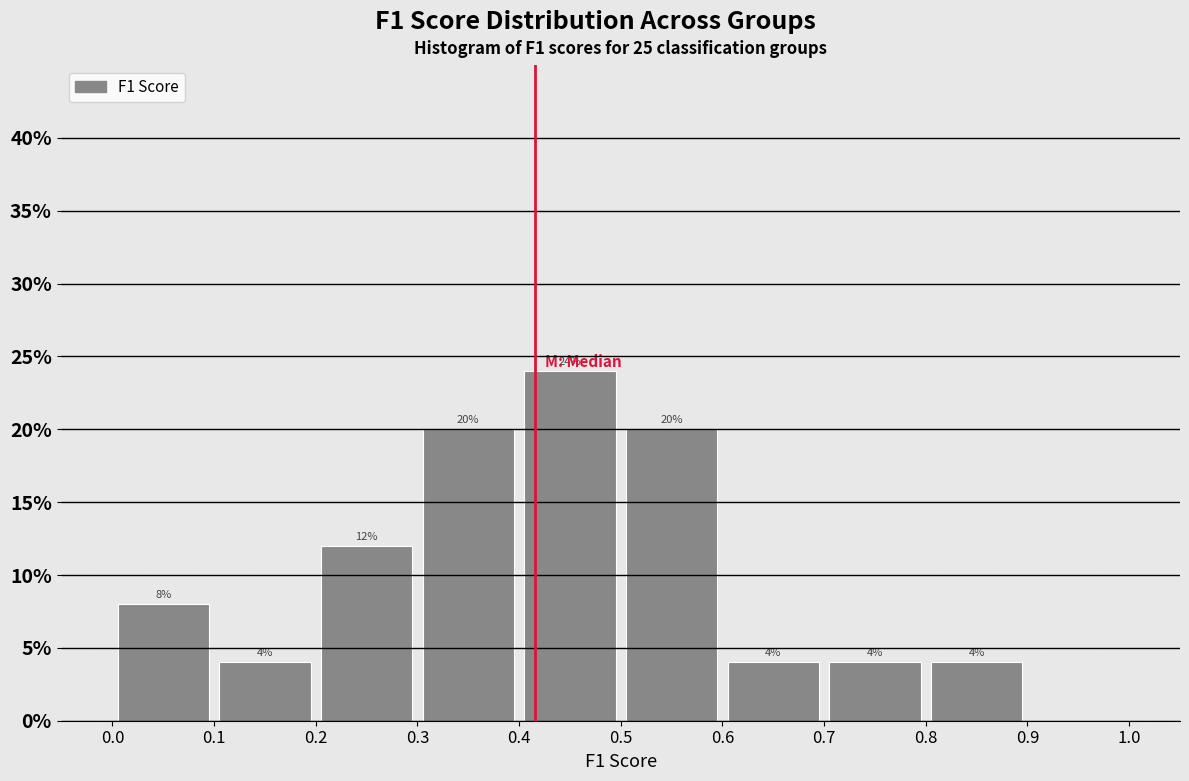

Which range on the x-axis has the tallest bar?

0.4 to 0.5